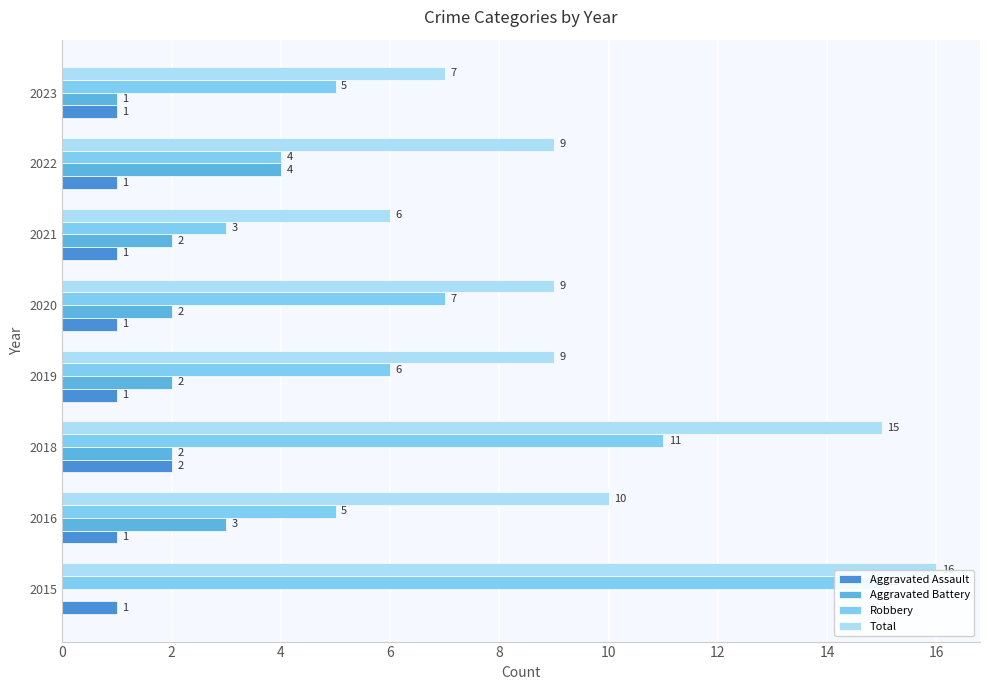

Does the chart contain stacked bars?

No